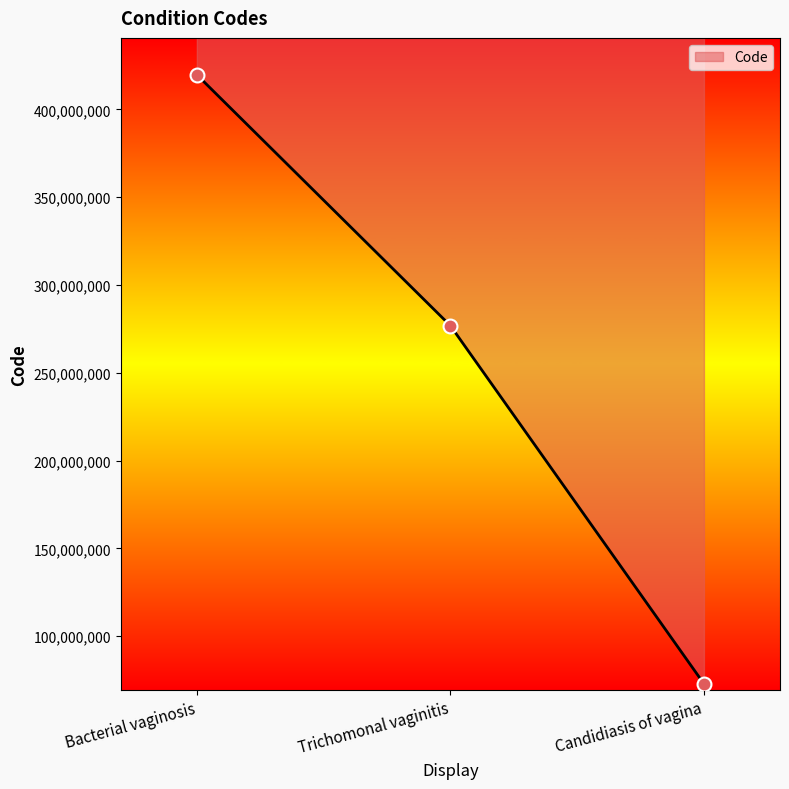

Approximately how many times larger is the value at Bacterial vaginosis compared to Trichomonal vaginitis?

1.5